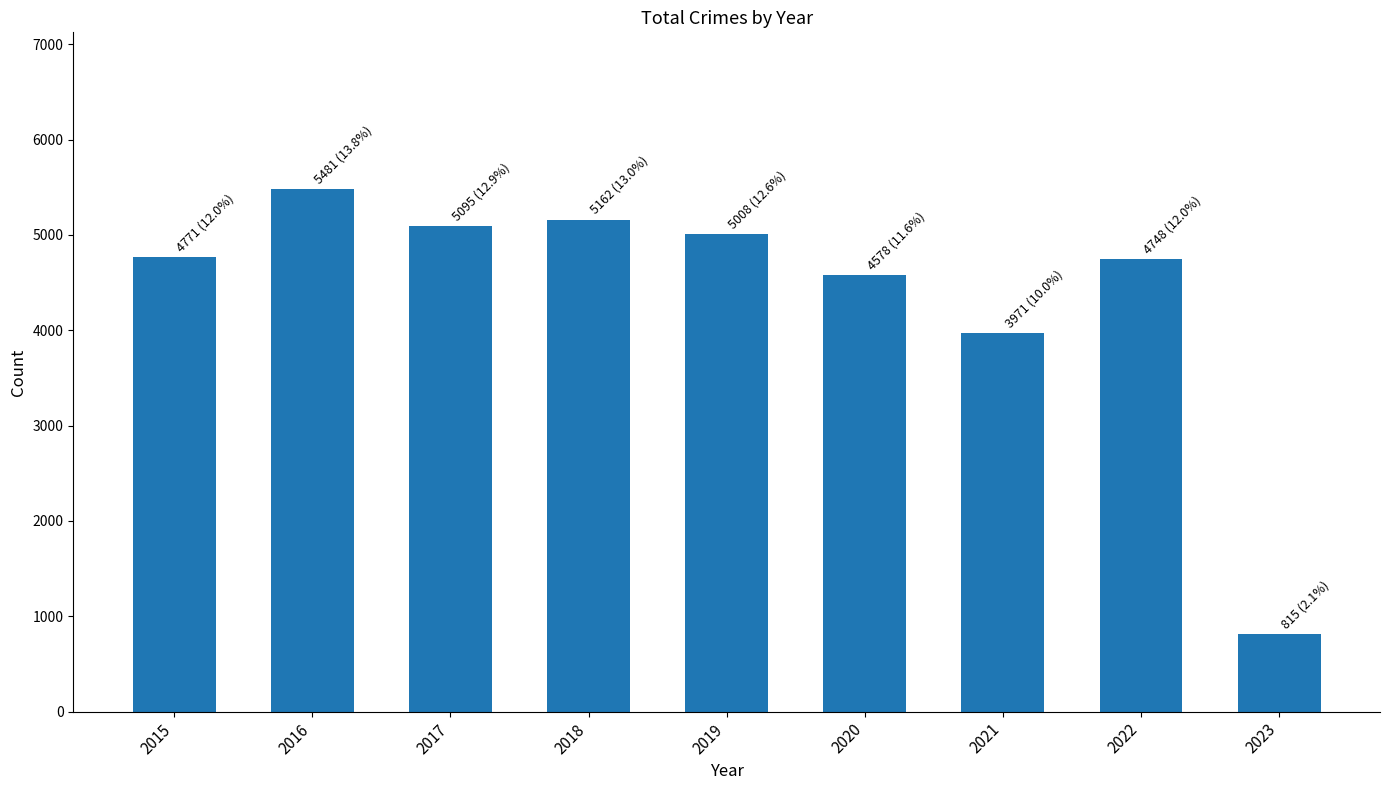

The chart shows a value of 4748 at 2022. True or false?

True